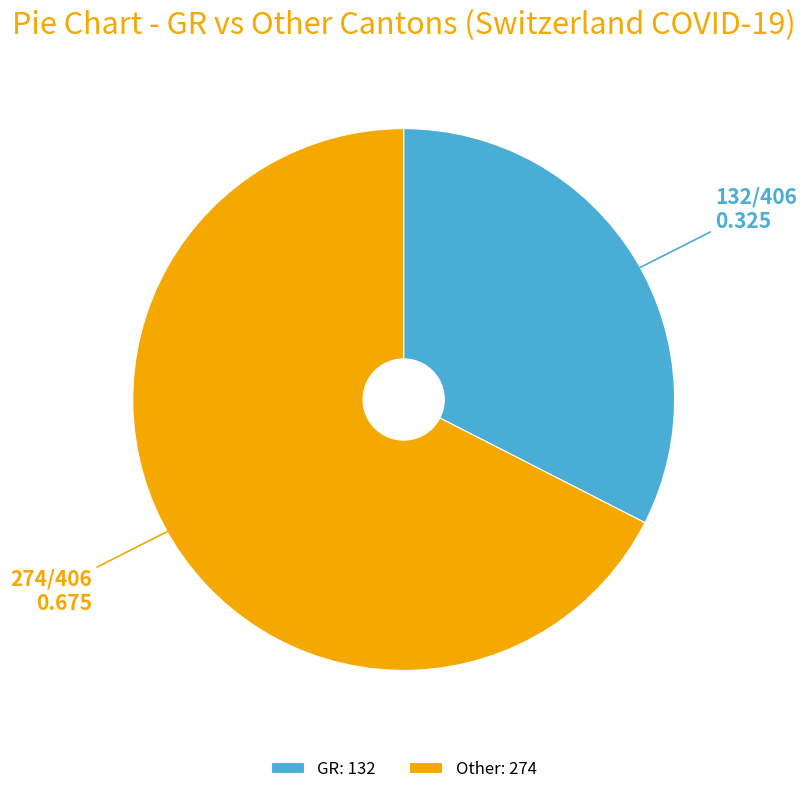

The Other: 274 slice represents 56% of the pie. True or false?

False